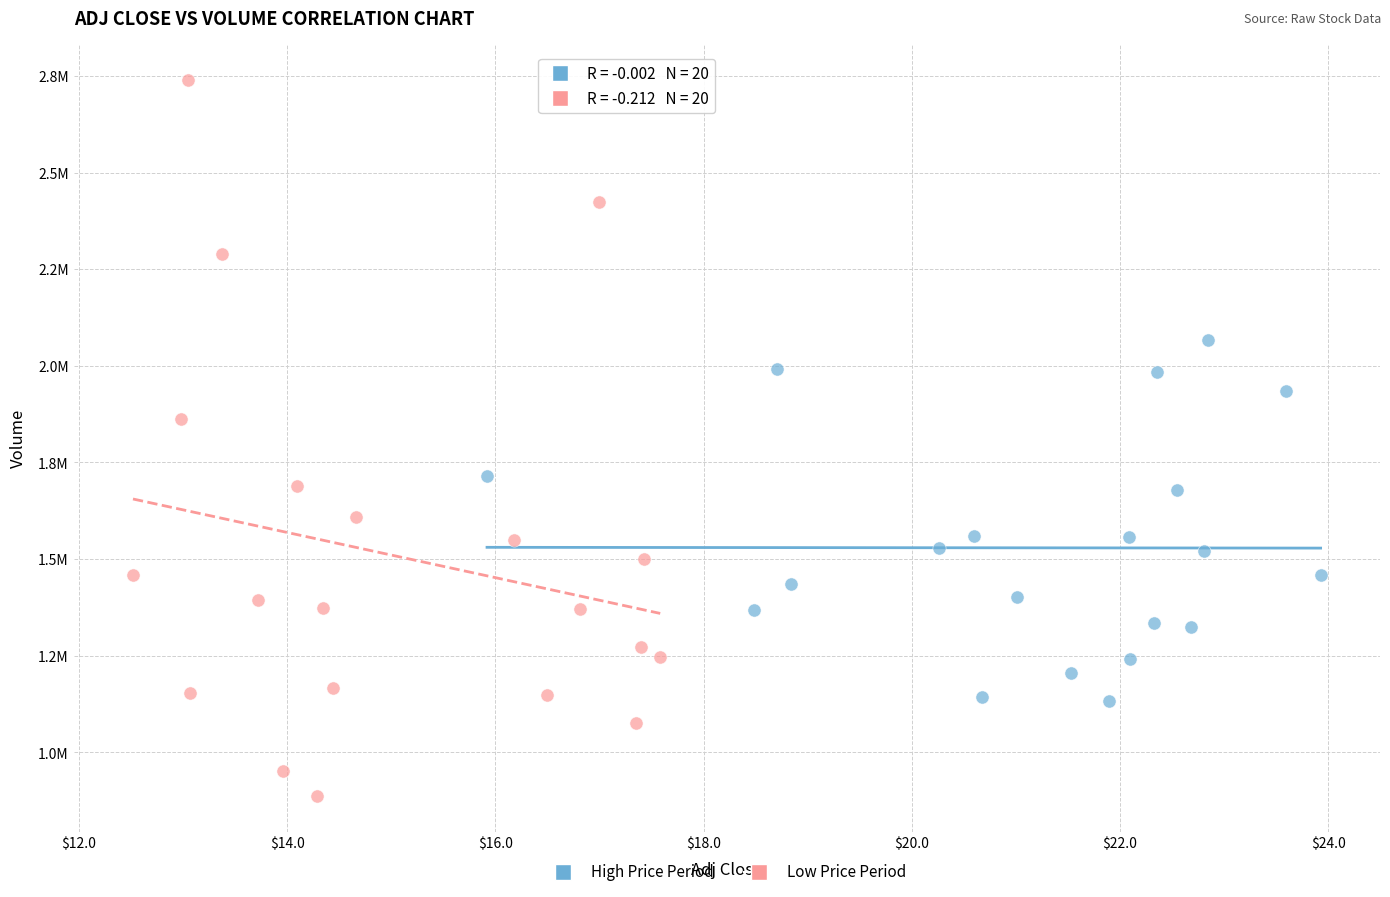

Which series contains the highest Y value?

Low Price Period